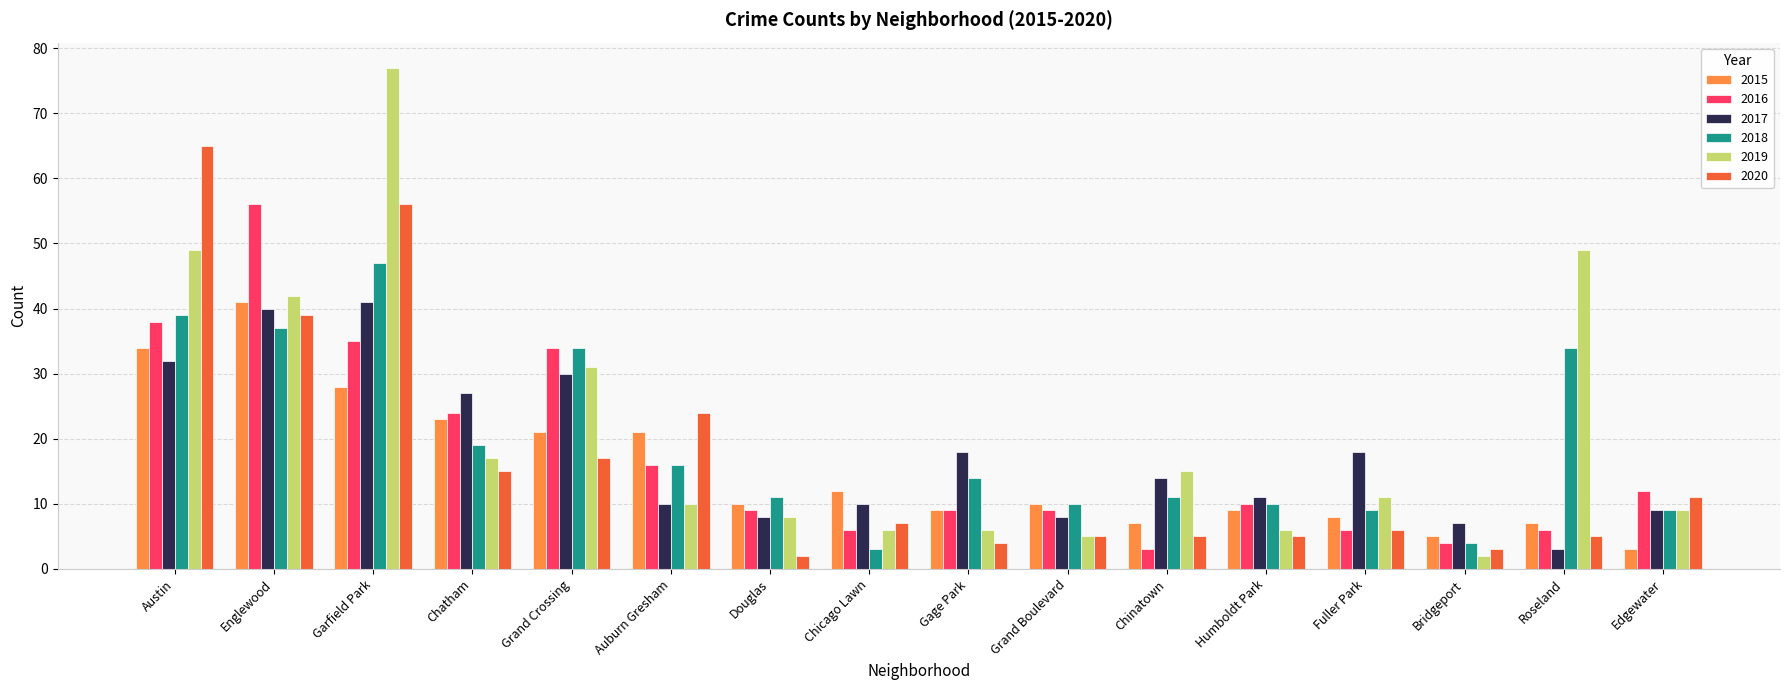

Between Chinatown and Roseland, which series saw the biggest shift?

2019